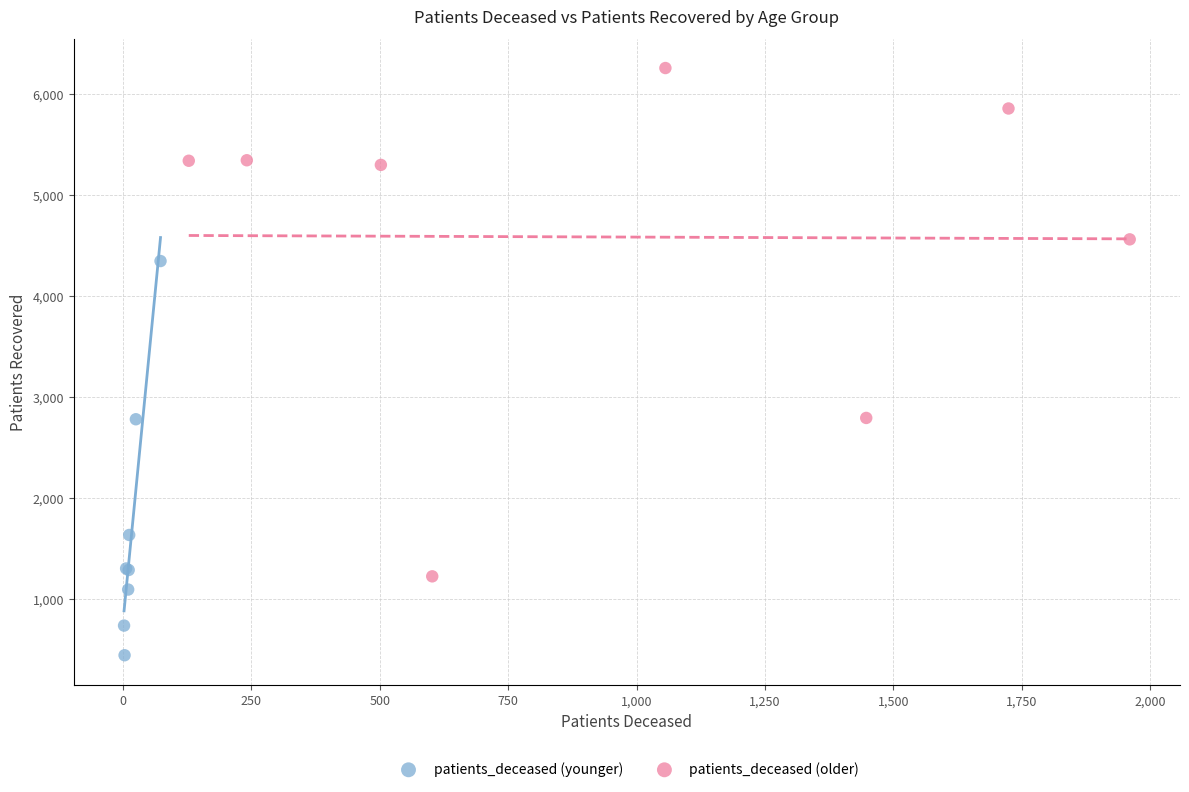

Which series reaches the minimum Y coordinate?

patients_deceased (younger)